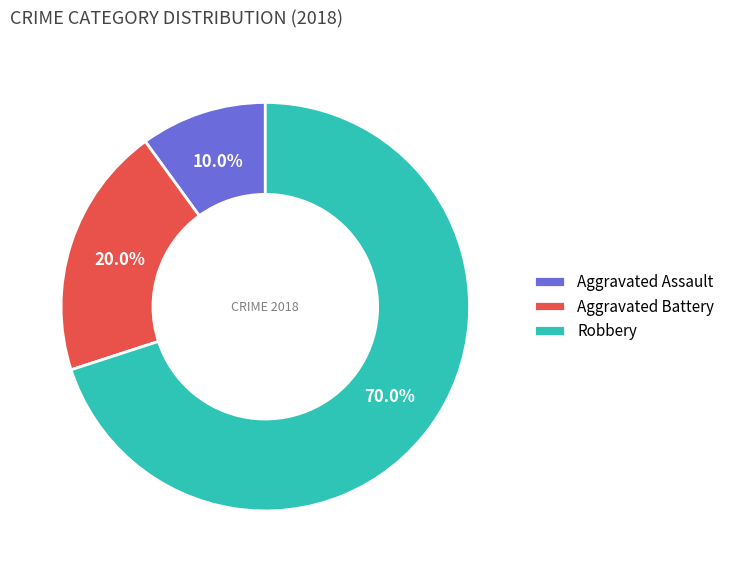

Does Robbery account for over 50% of the chart?

Yes